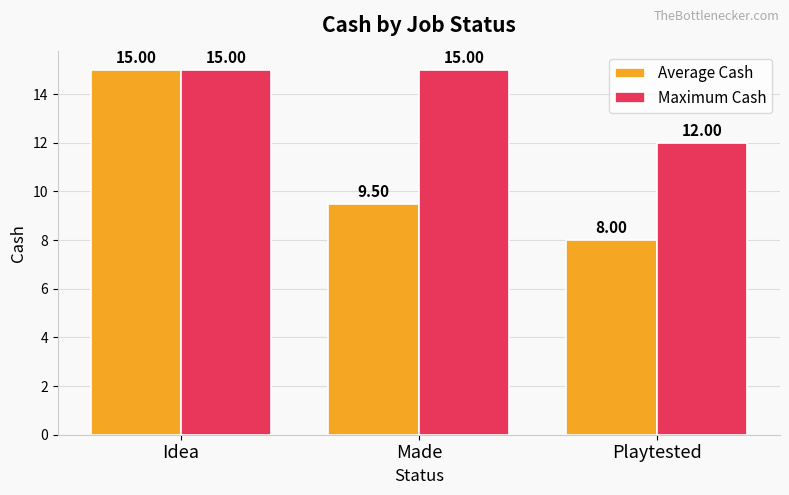

What is the value of the Maximum Cash bar at the 3rd from the left?

12.0